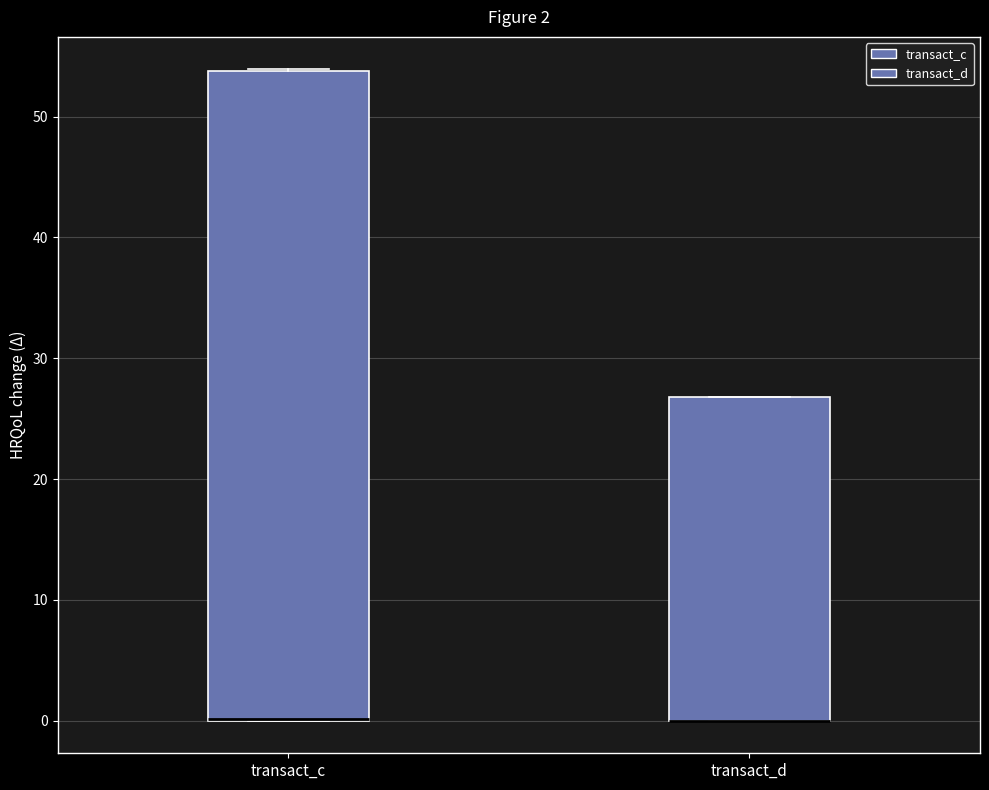

Which box is the tallest, from its lower edge to its upper edge?

transact_c